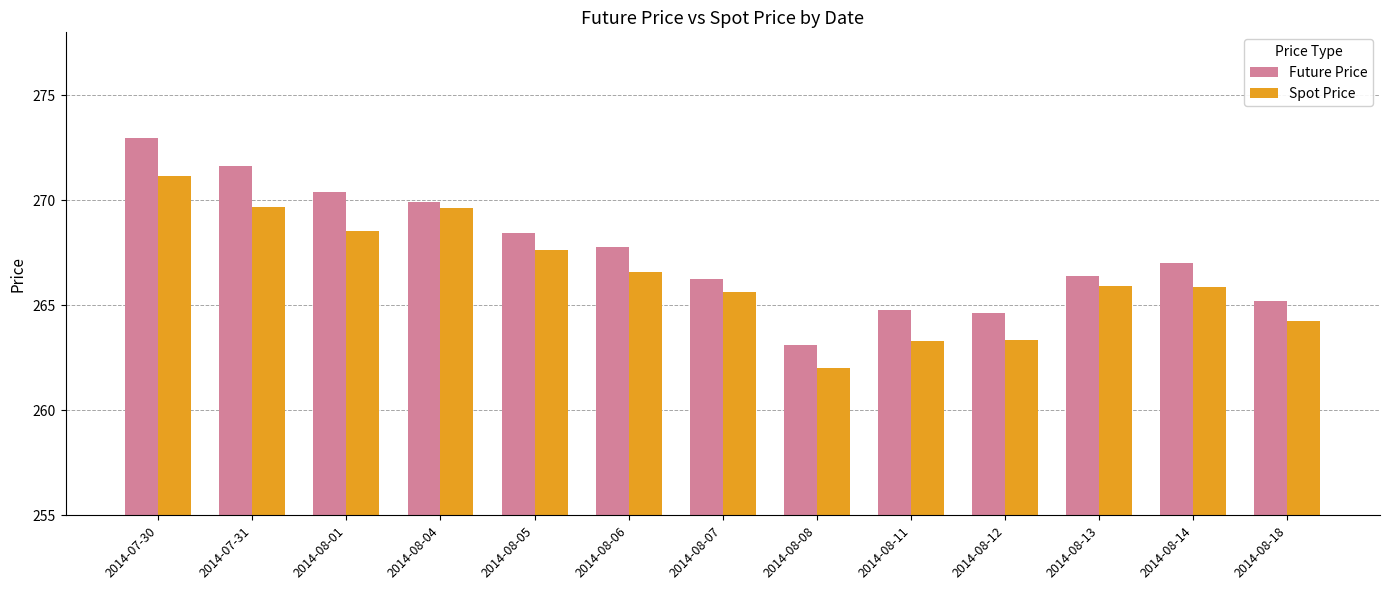

List the series in order of their peak value, lowest first.

Spot Price, Future Price